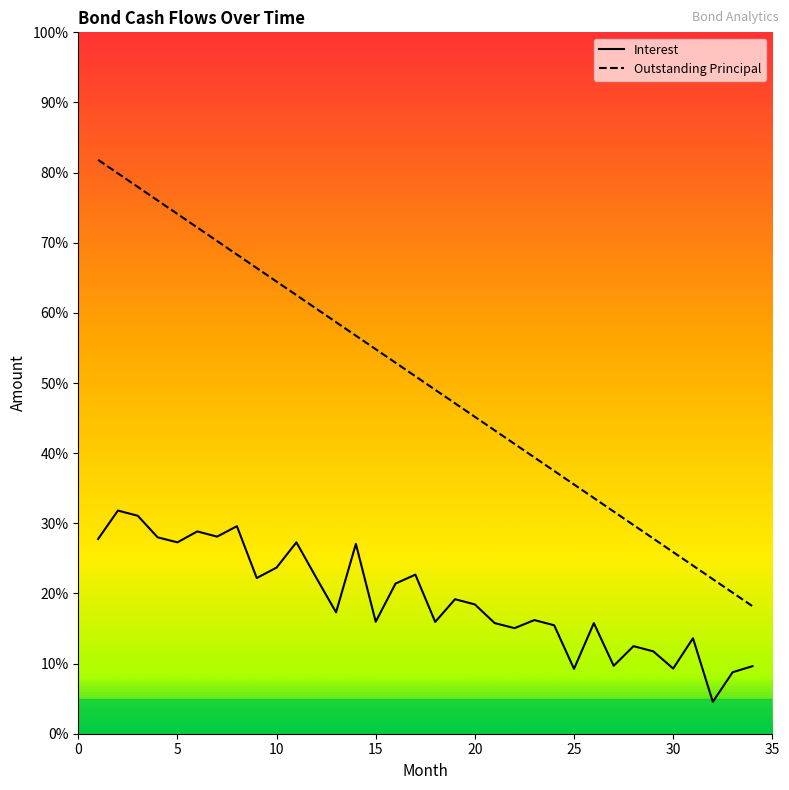

Does the chart have visible grid lines?

No